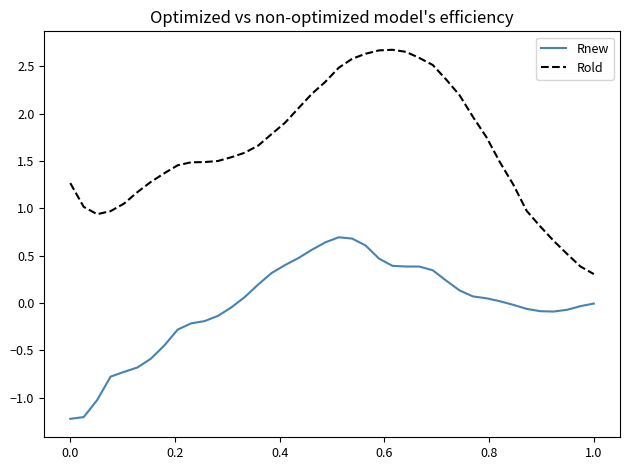

True or false: Rnew and Rold cross at least once.

False